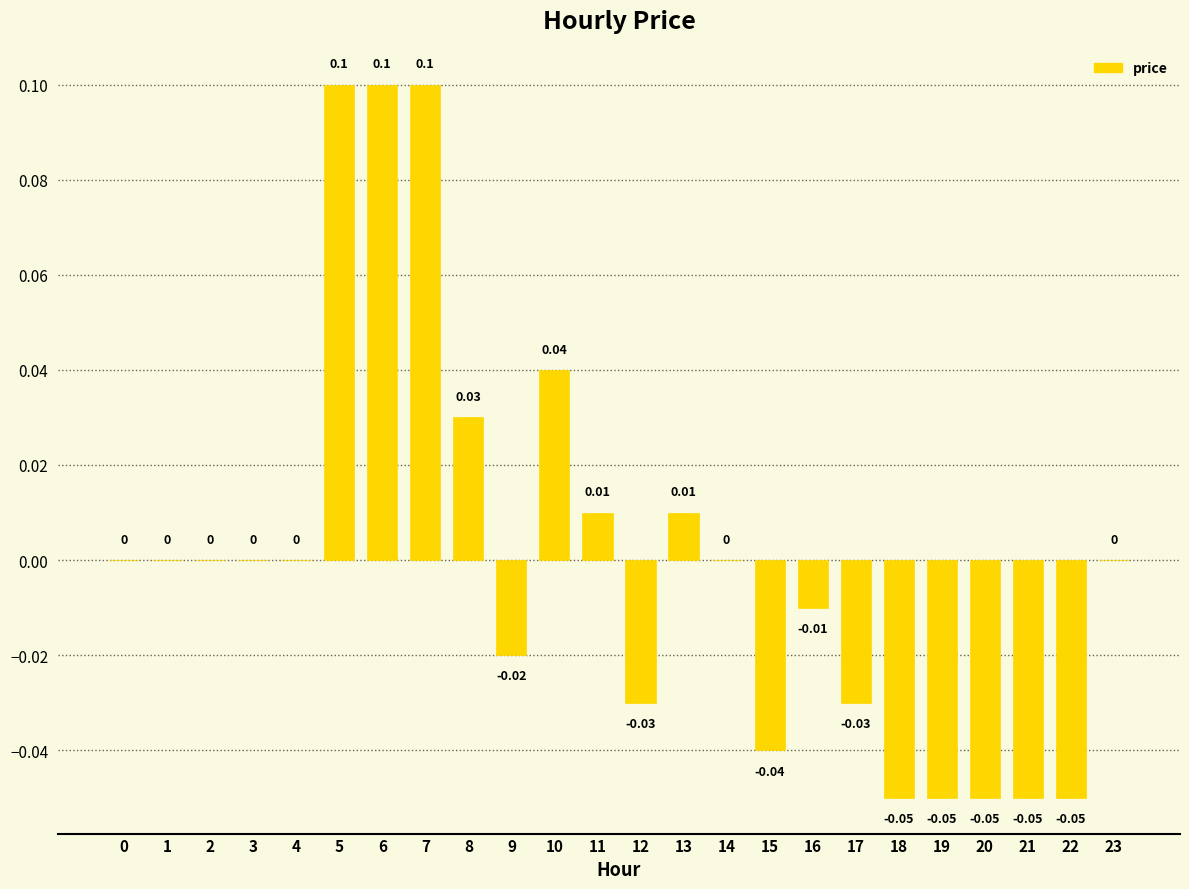

Between 16 and 15, which is larger?

16